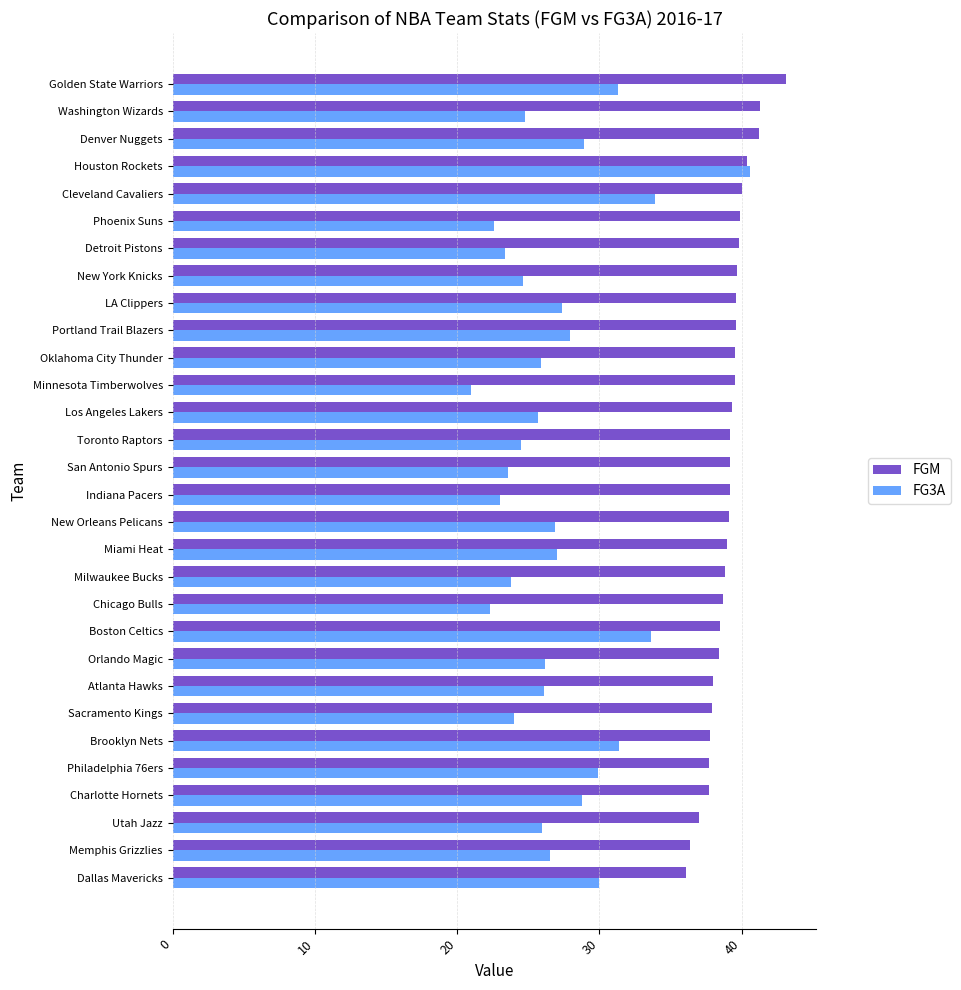

Is it true that FGM equals 39.6 at Portland Trail Blazers?

True